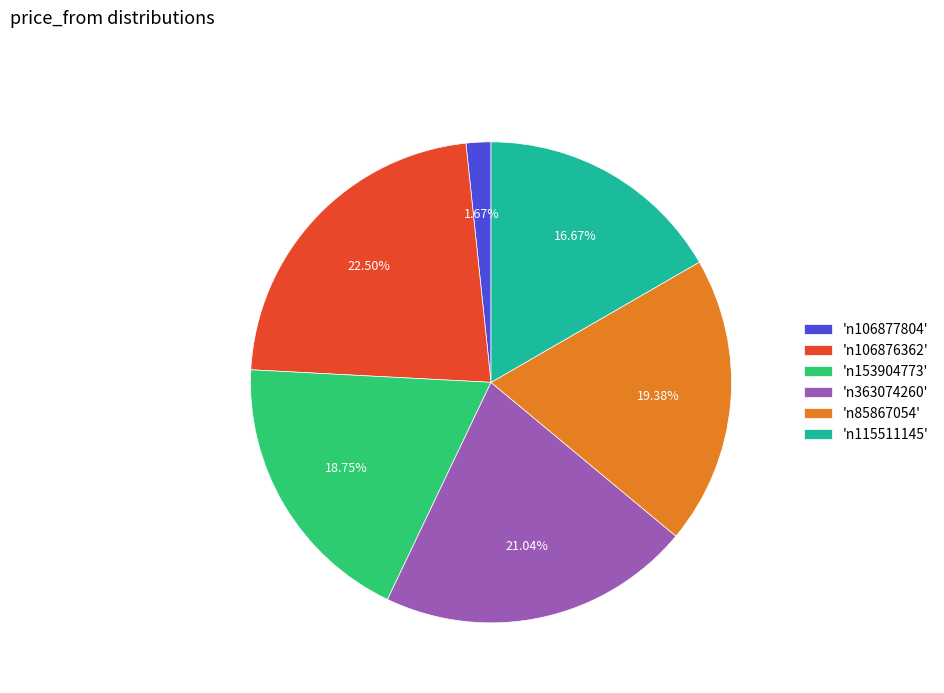

What is the ratio of the value at 'n85867054' to the value at 'n106876362'?

0.9